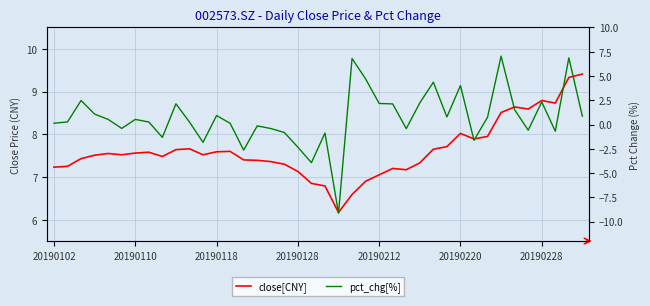

How many positive values does the pct_chg[%] series have?

25